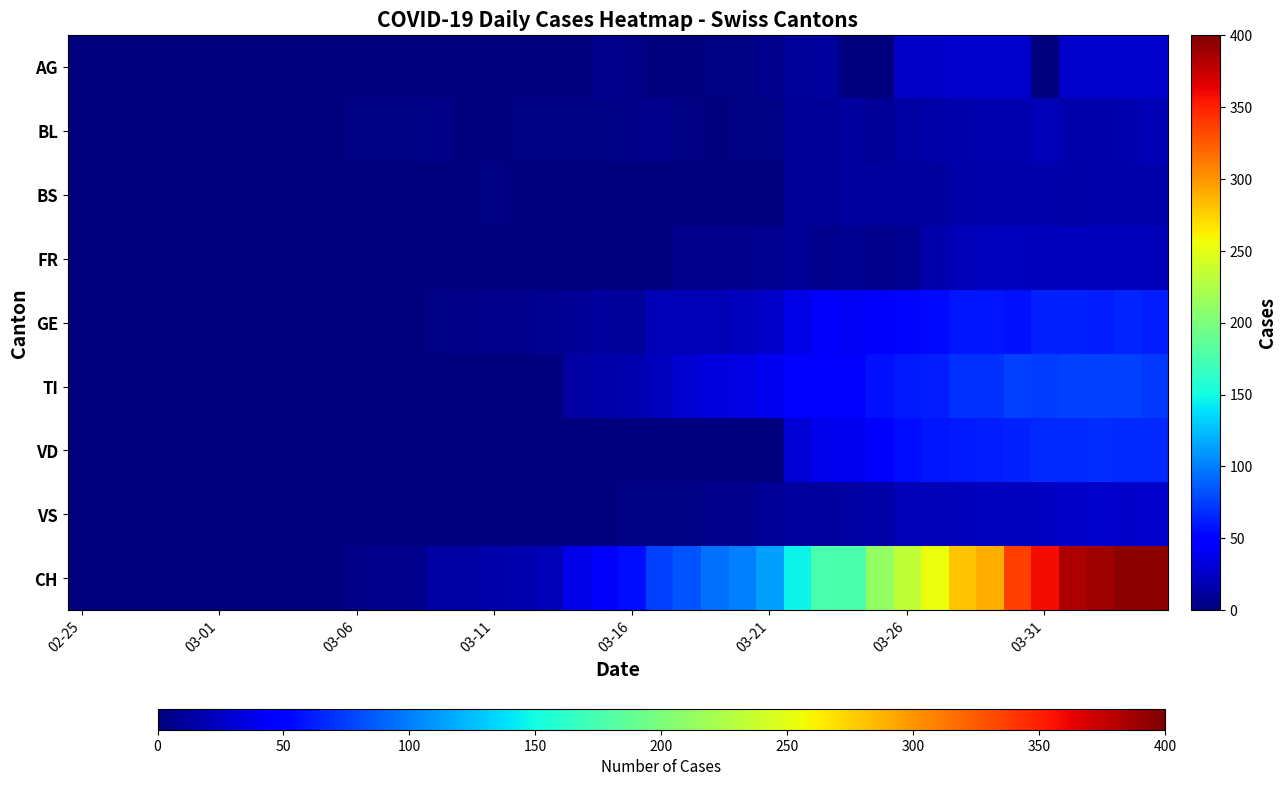

Which series has the largest range (max minus min)?

CH